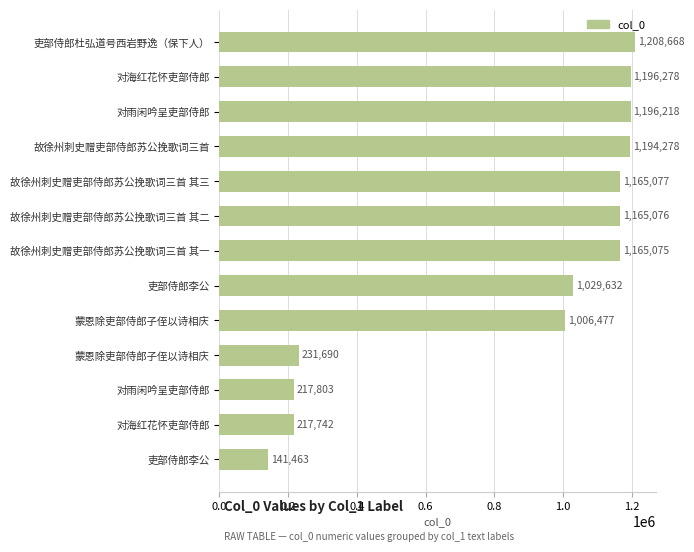

What is the difference between the maximum and minimum values?

1067205